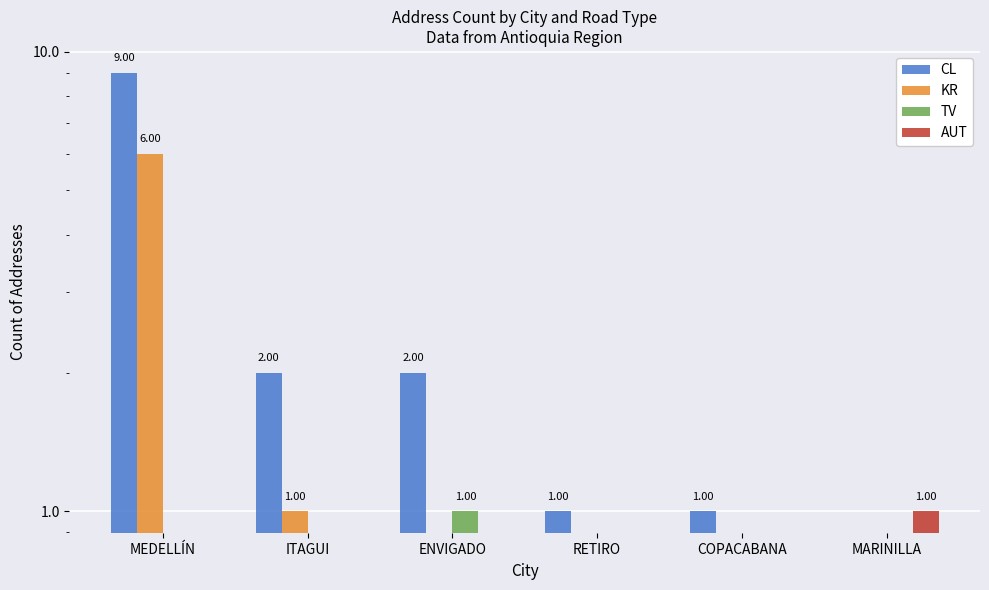

How many categories are shown in the chart?

6